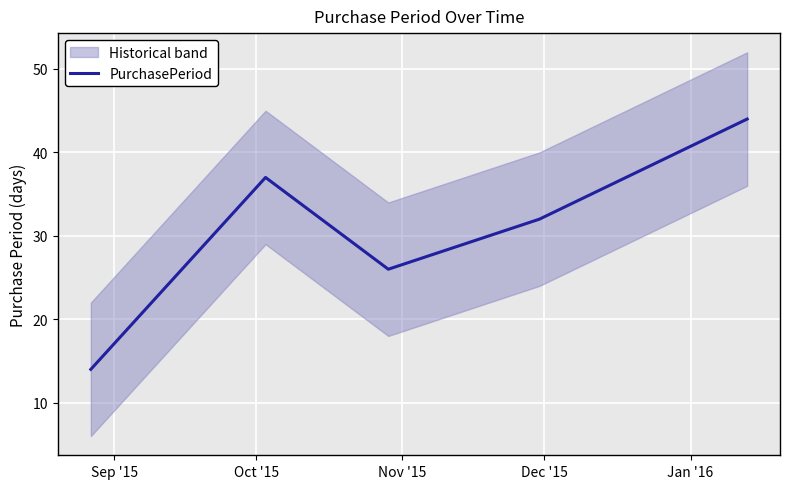

What is the lowest value of the PurchasePeriod series?

14